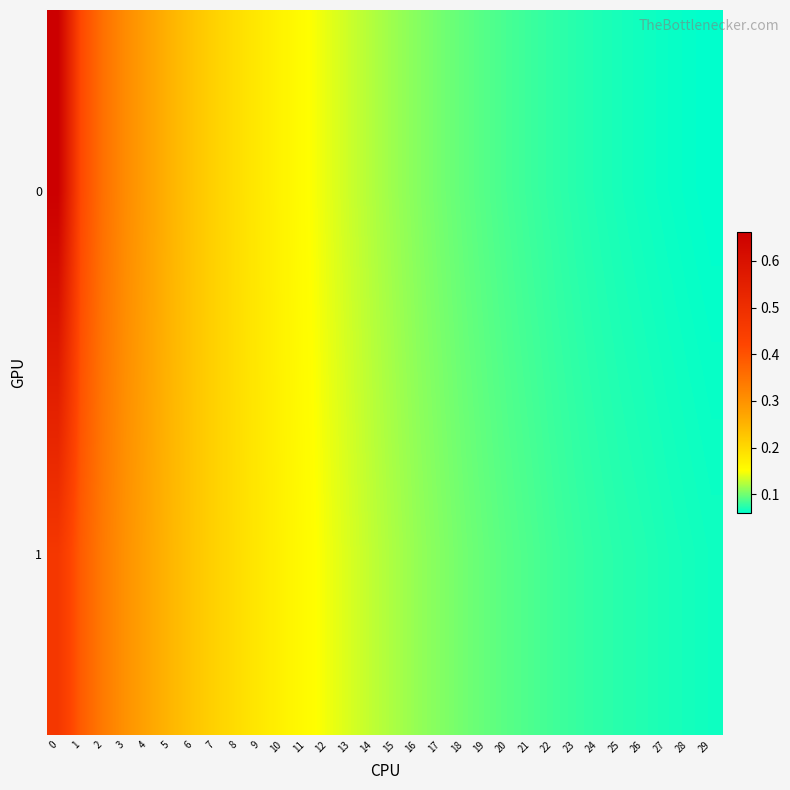

List the series in order of their peak value, lowest first.

row_1, row_0